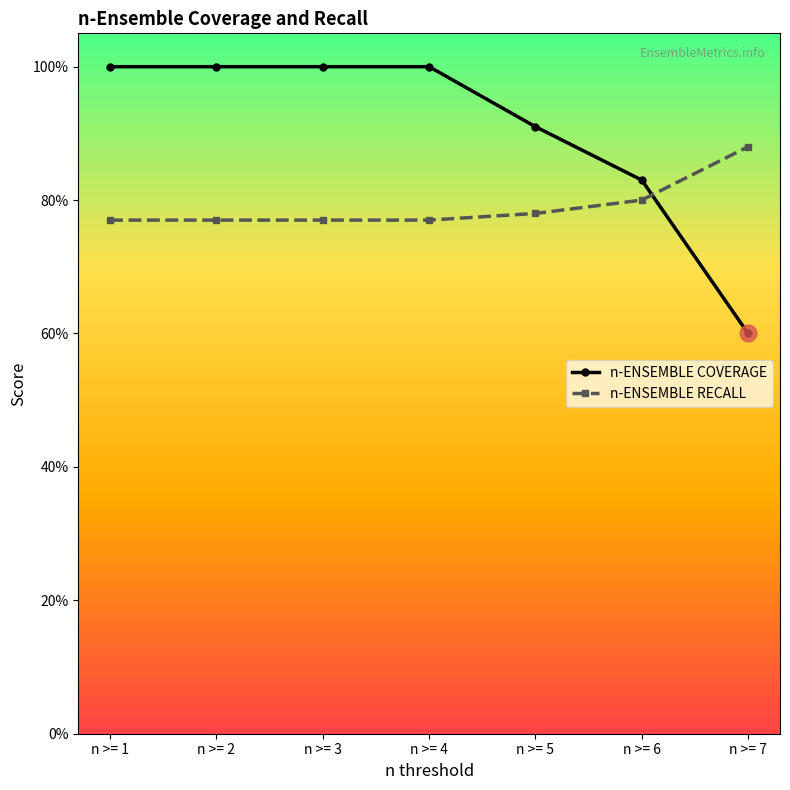

What is the value of the n-ENSEMBLE COVERAGE point at the 2nd from the left?

1.0